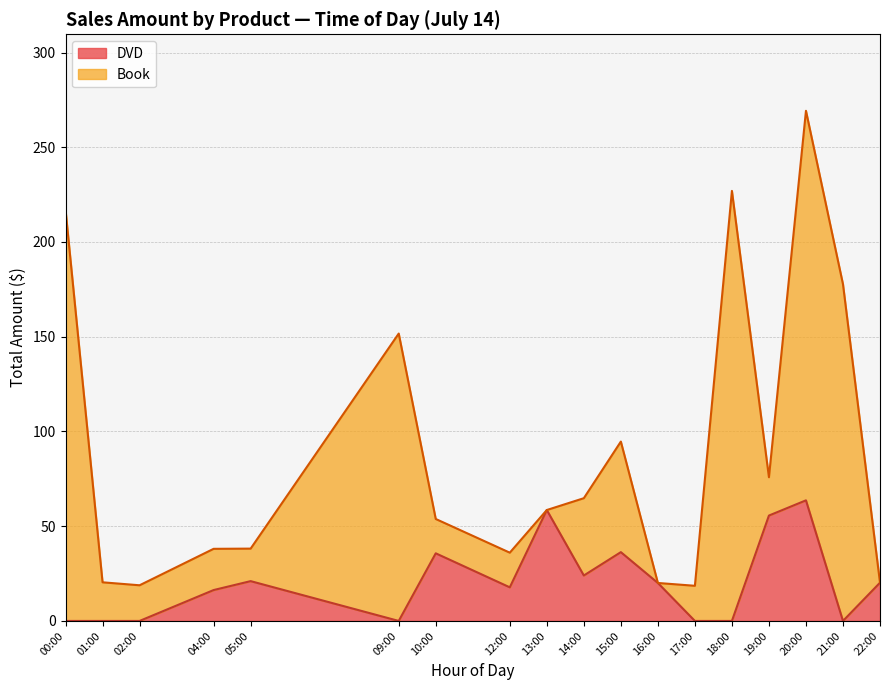

At 04:00, list the series in order from largest to smallest.

Book, DVD